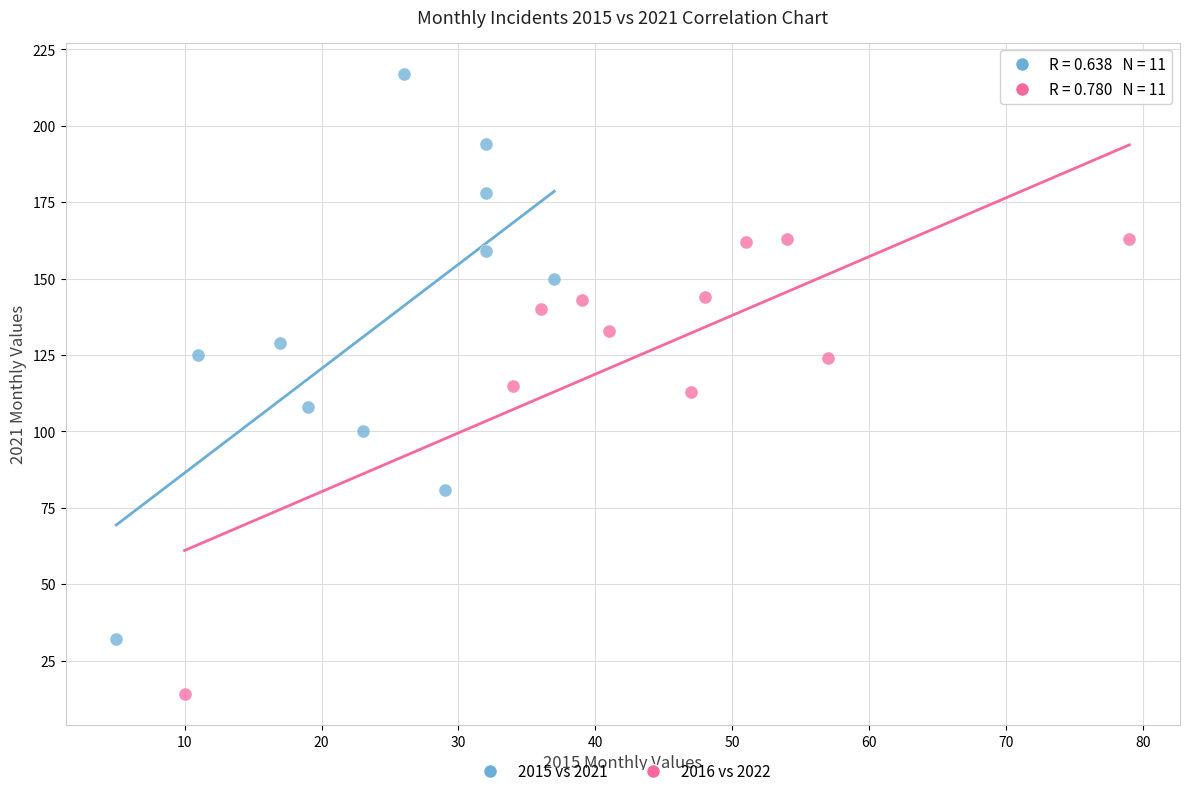

Which series has the widest spread of Y values?

2015 vs 2021